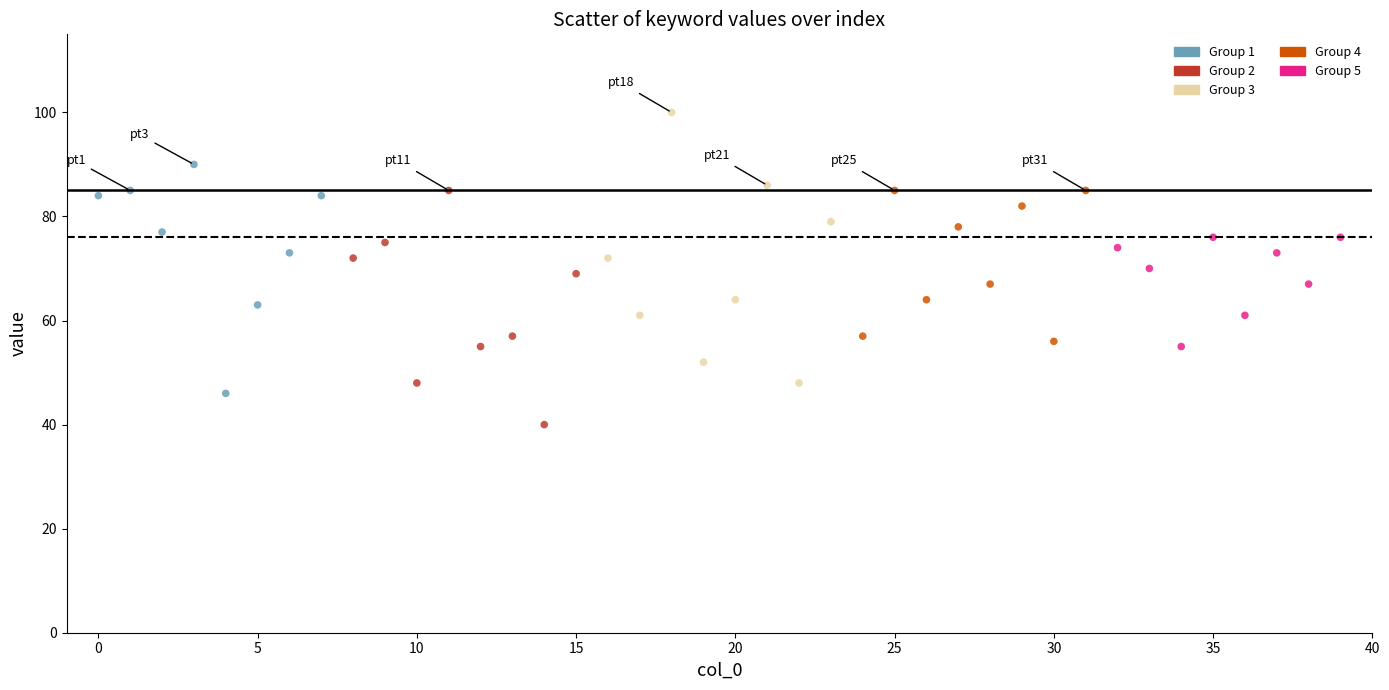

Which series has the widest spread of Y values?

Group 3